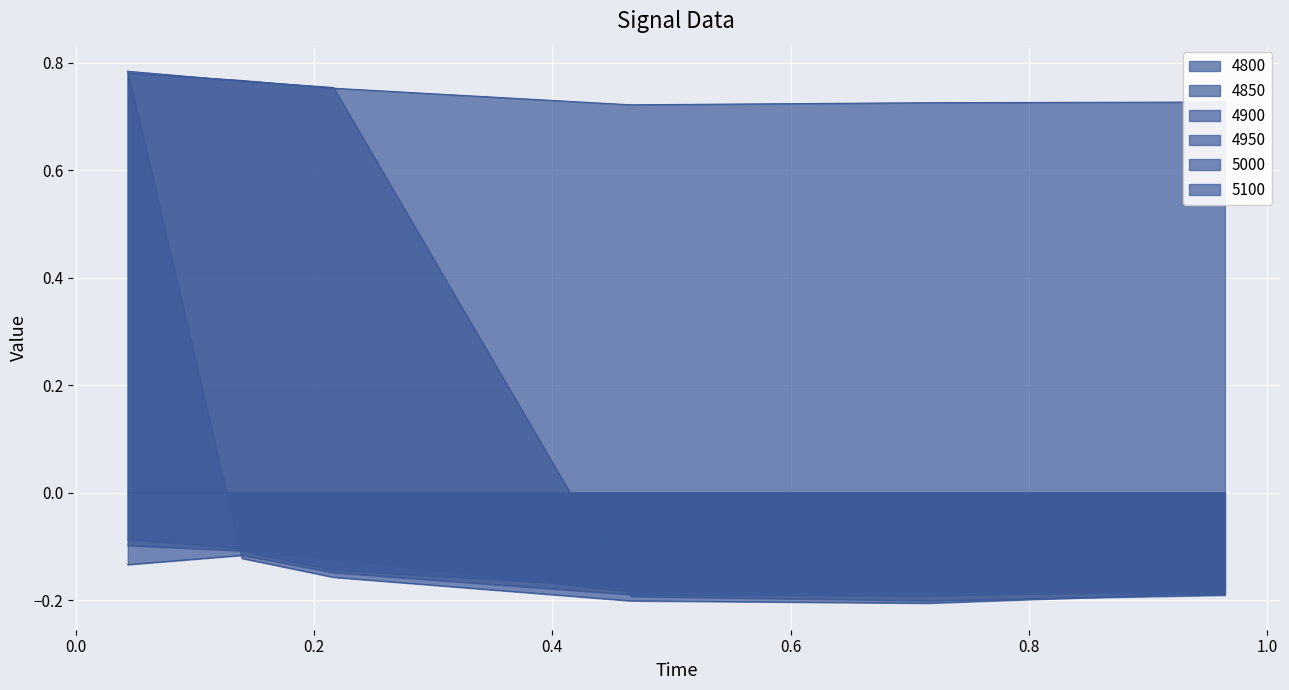

What is the minimum value for 4850?

-0.2